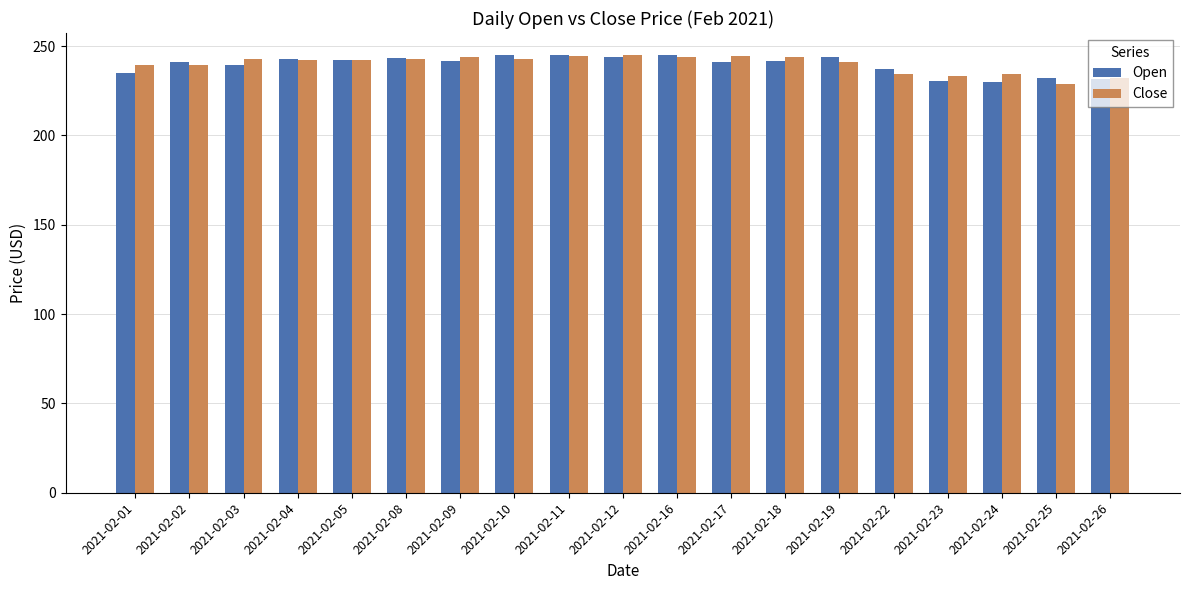

Which series changed the most between 2021-02-11 and 2021-02-24?

Open